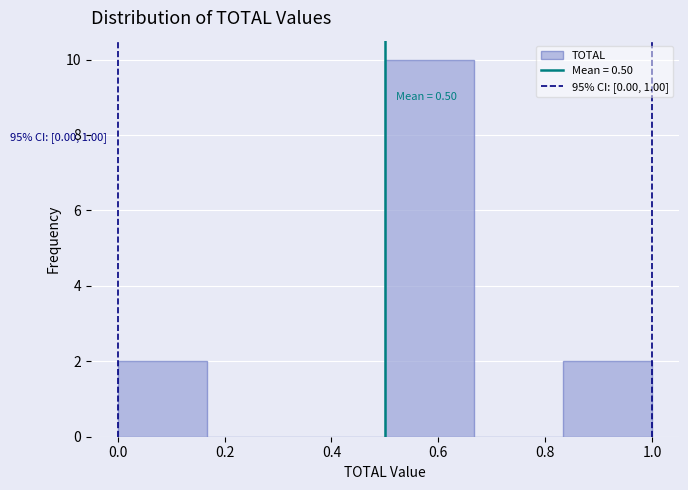

Over which range of the x-axis is the bar tallest?

0.50 to 0.66